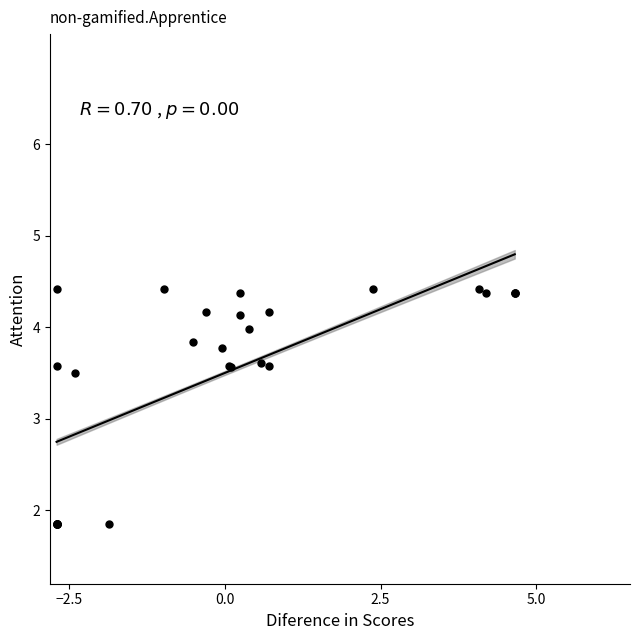

What Y value in the scatter plot is closest to 3?

3.5